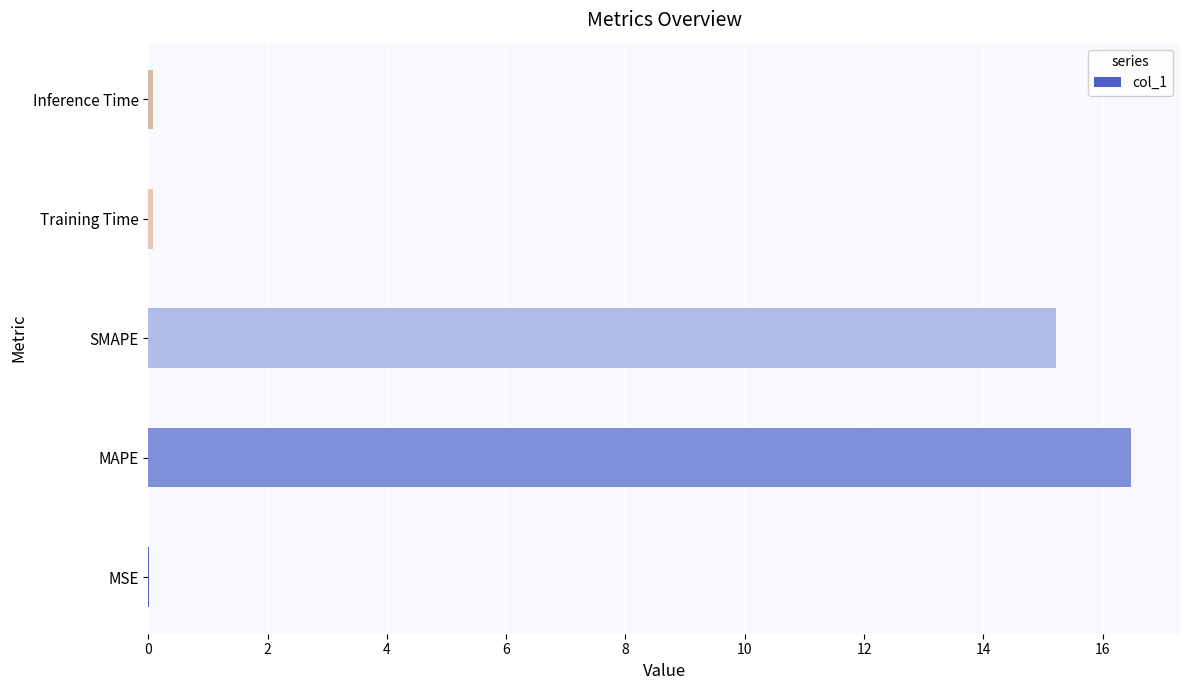

The value at SMAPE is 22.1. True or false?

False